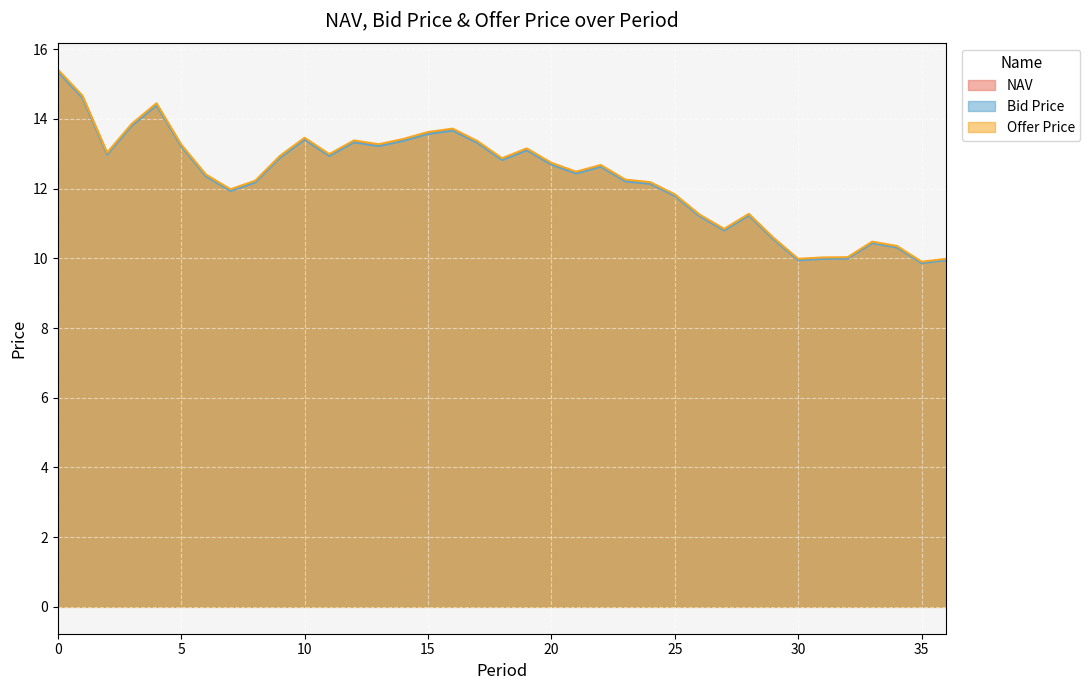

What is the average value of the Offer Price series?

12.3